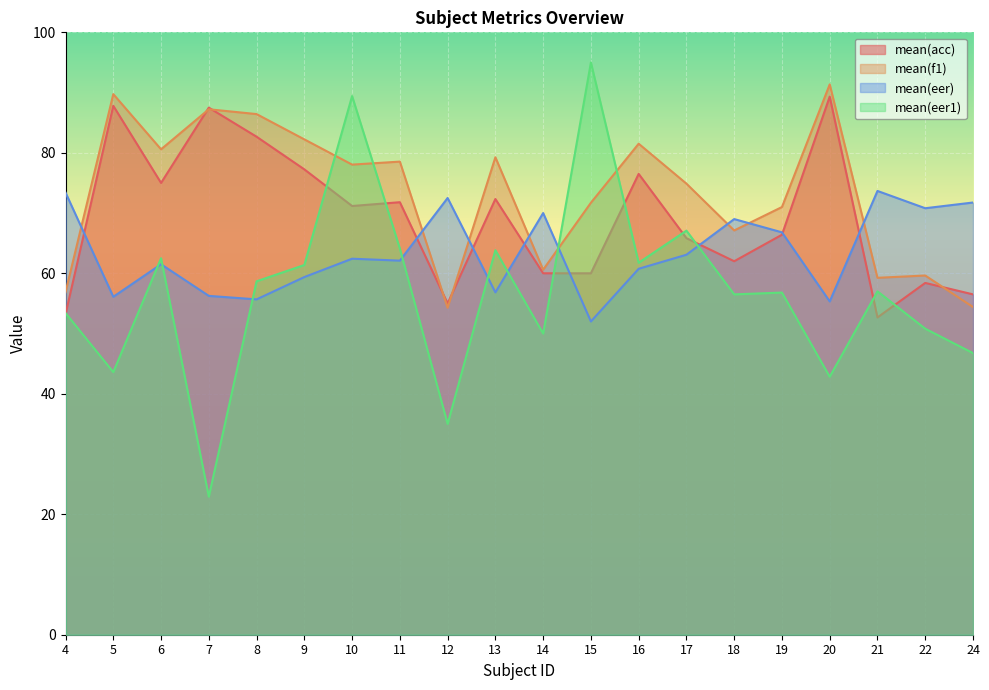

Rank the categories by mean(eer1) value from highest to lowest.

15, 10, 17, 11, 13, 6, 16, 9, 8, 21, 19, 18, 4, 22, 14, 24, 5, 20, 12, 7